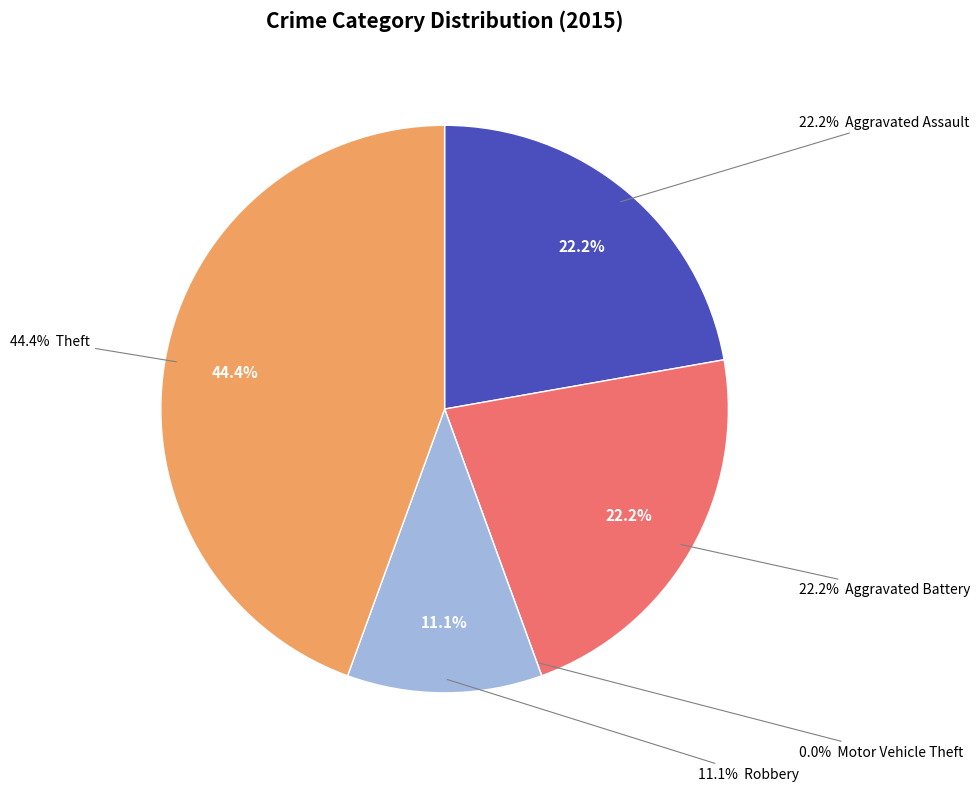

What is the change in value from Motor Vehicle Theft to Robbery?

+1